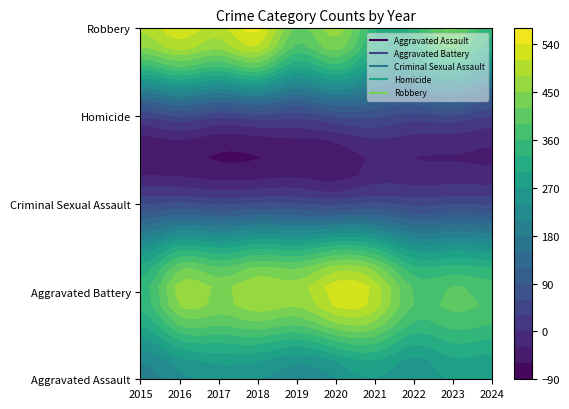

What is the difference between the highest and lowest values at 2018?

500